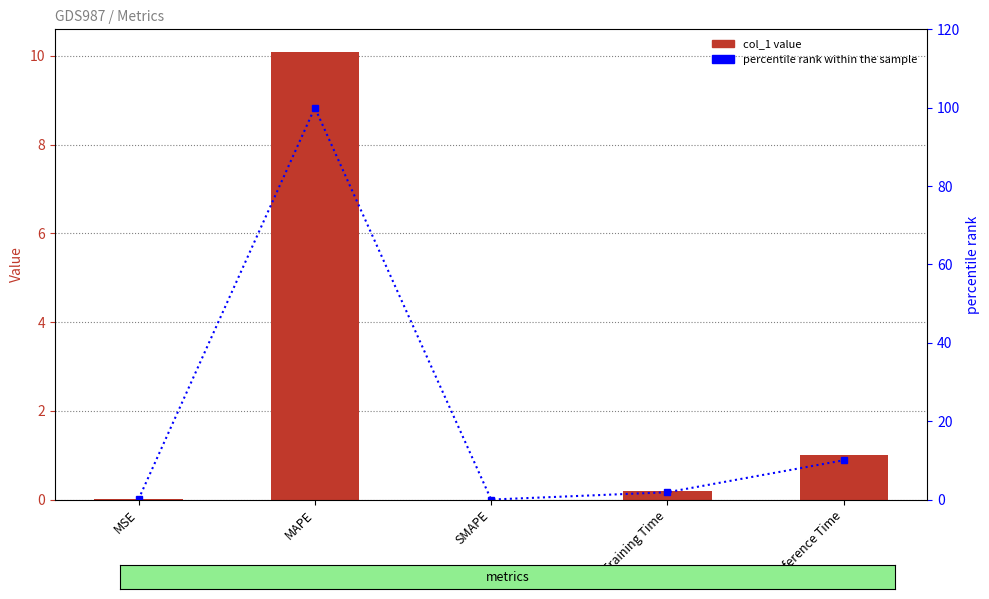

At which label is percentile rank within the sample closest to 50?

Inference Time